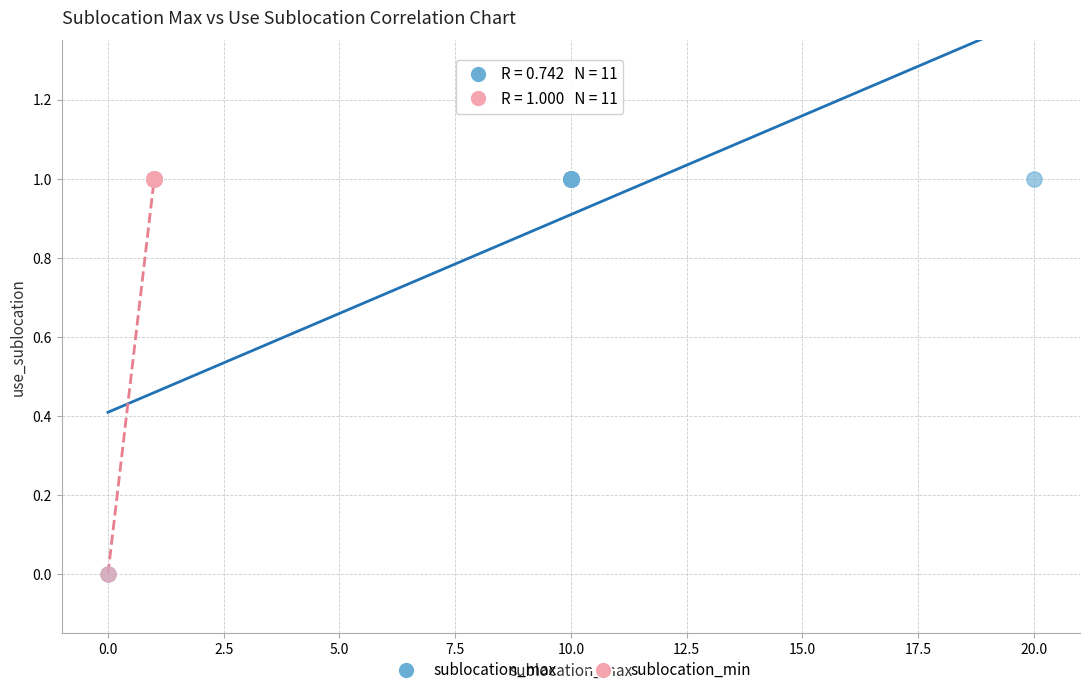

What are all the series names shown in the legend?

sublocation_max, sublocation_min